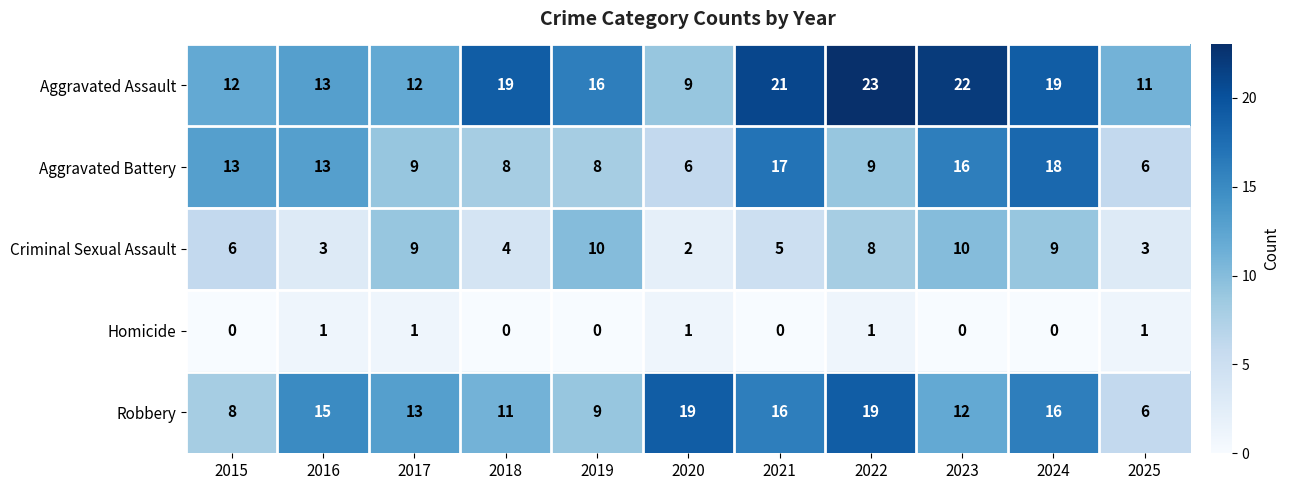

At how many categories does at least one series exceed 17?

6